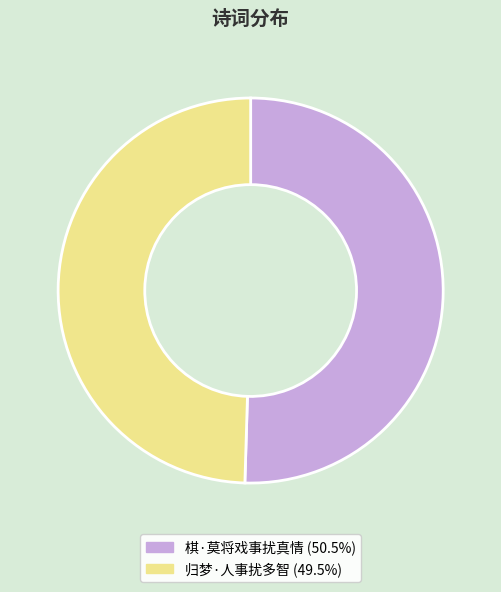

Count the number of slices in the pie.

2